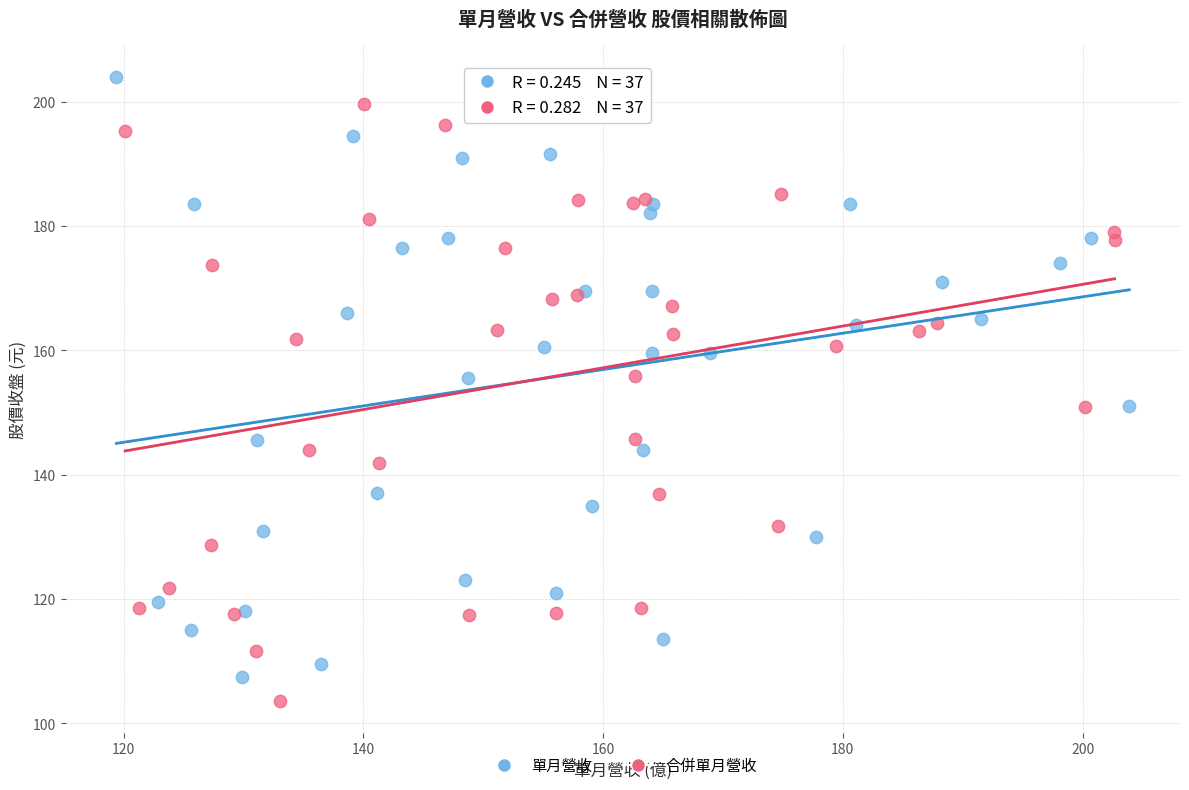

Which series reaches the minimum Y coordinate?

合併單月營收